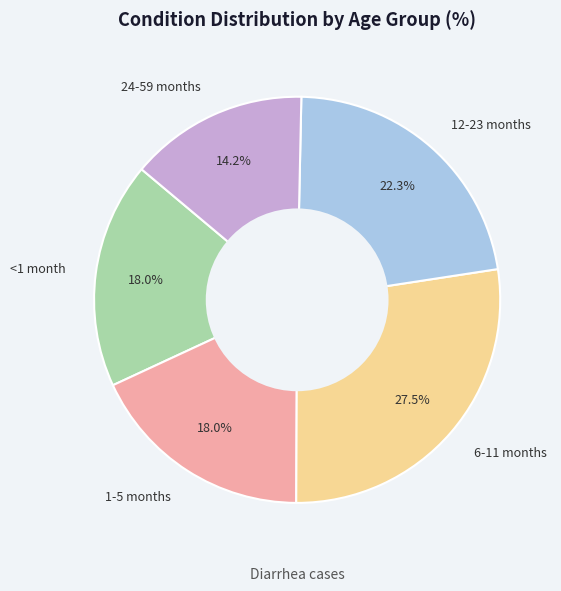

What percentage is the 24-59 months slice, to the nearest percent?

14%